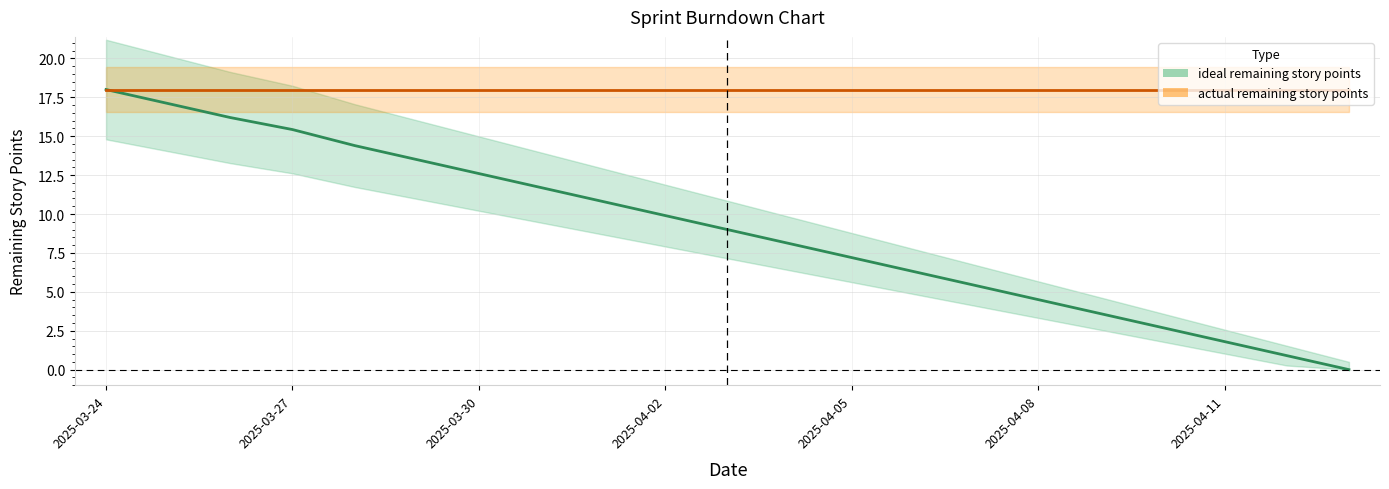

Approximately how many times larger is the value at 2025-04-10 compared to 2025-03-25?

0.2